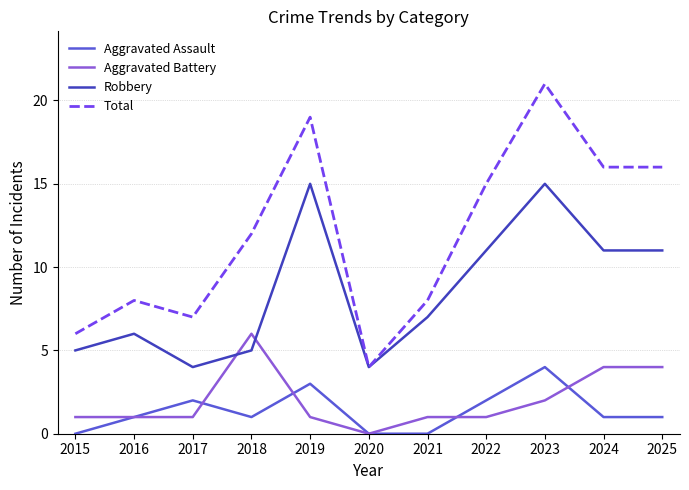

The value of Aggravated Battery at 2023 is 2. True or false?

True